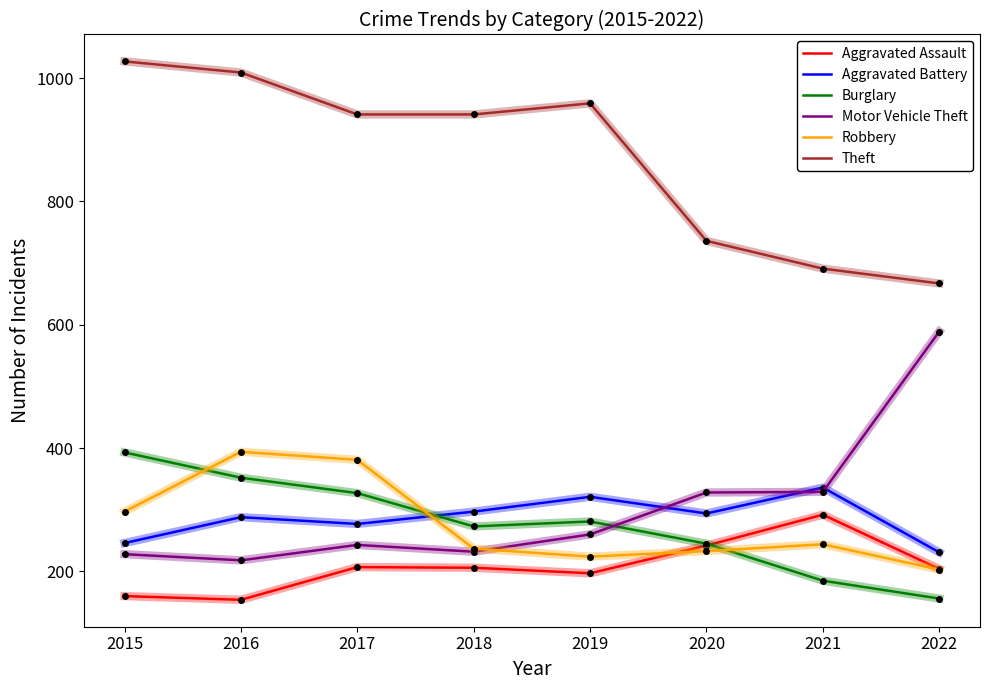

What is the highest value of the Aggravated Battery series?

336